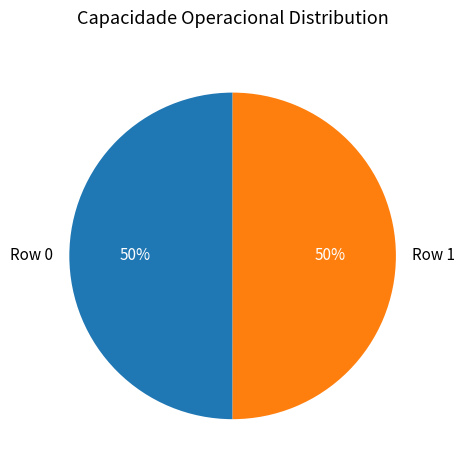

Do Row 0 and Row 1 together represent more than half of the pie?

Yes